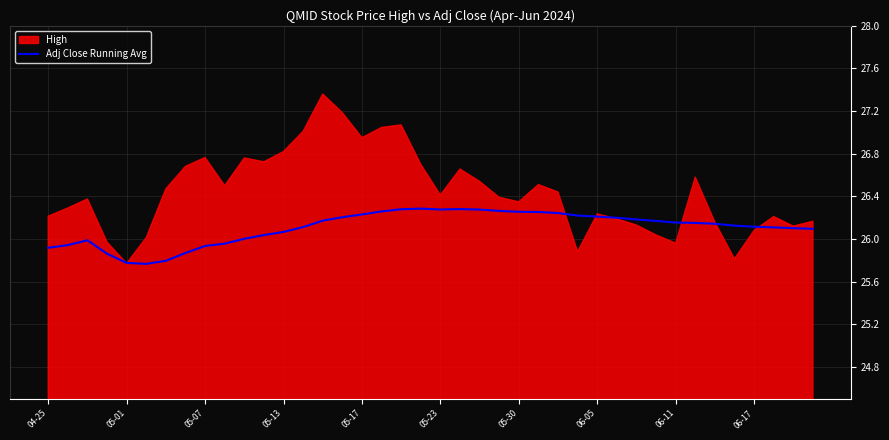

Reading left to right, extract all data points from this chart.

25.9	25.9	26.0	25.9	25.8	25.8	25.8	25.9	25.9	26.0	26.0	26.0	26.1	26.1	26.2	26.2	26.2	26.3	26.3	26.3	26.3	26.3	26.3	26.3	26.3	26.3	26.2	26.2	26.2	26.2	26.2	26.2	26.2	26.2	26.1	26.1	26.1	26.1	26.1	26.1